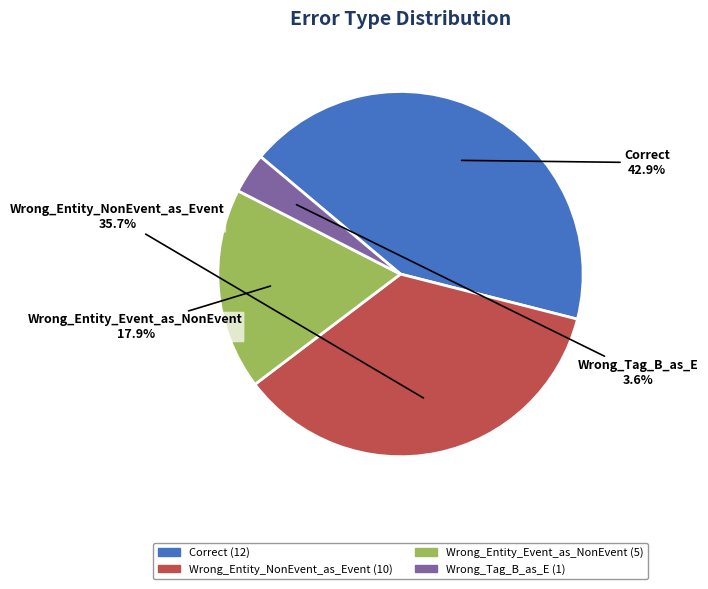

Does any single category account for the majority?

No